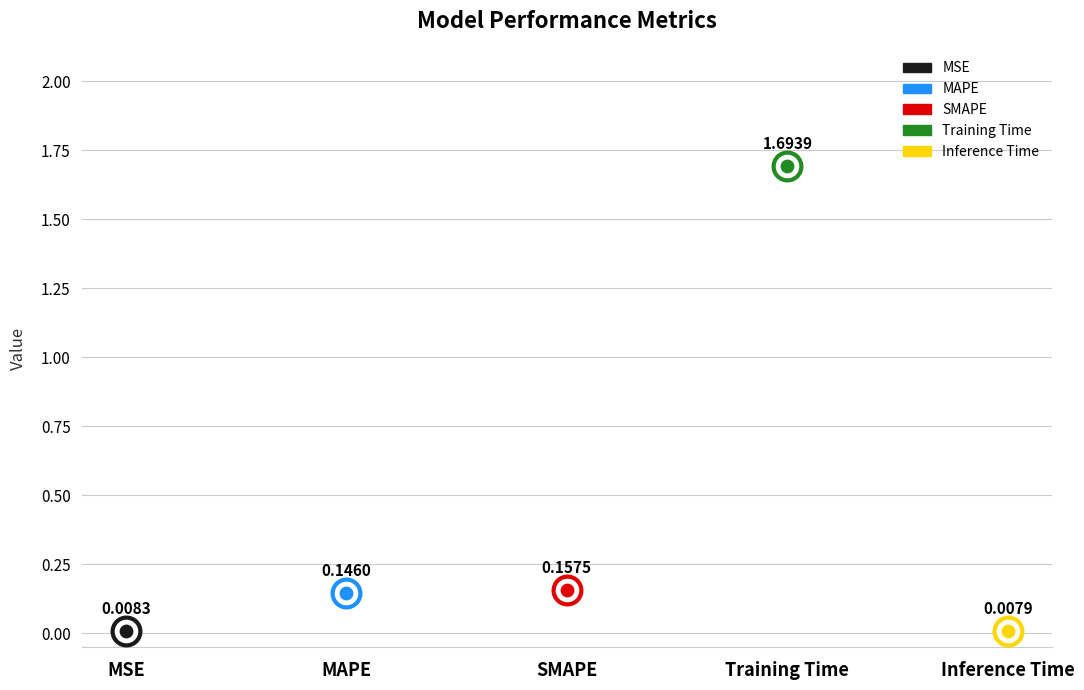

Between Training Time and MAPE, which is larger?

Training Time